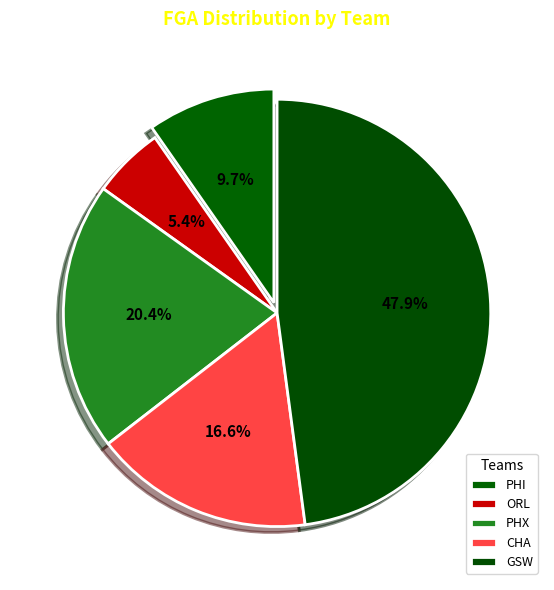

How many slices are in this pie chart?

5